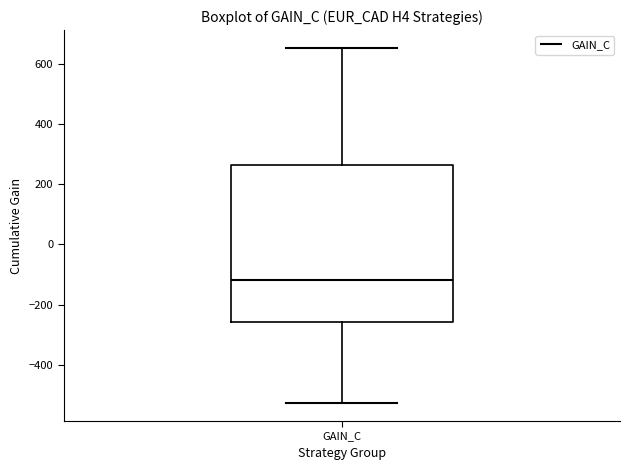

Read this box plot against the y-axis: the position of the median line, the range covered by the box, and the ends of both whiskers. The values are not printed on the chart, so give them approximately, as read against the axis.

median -120, box -260 to 260, whiskers -520 to 660